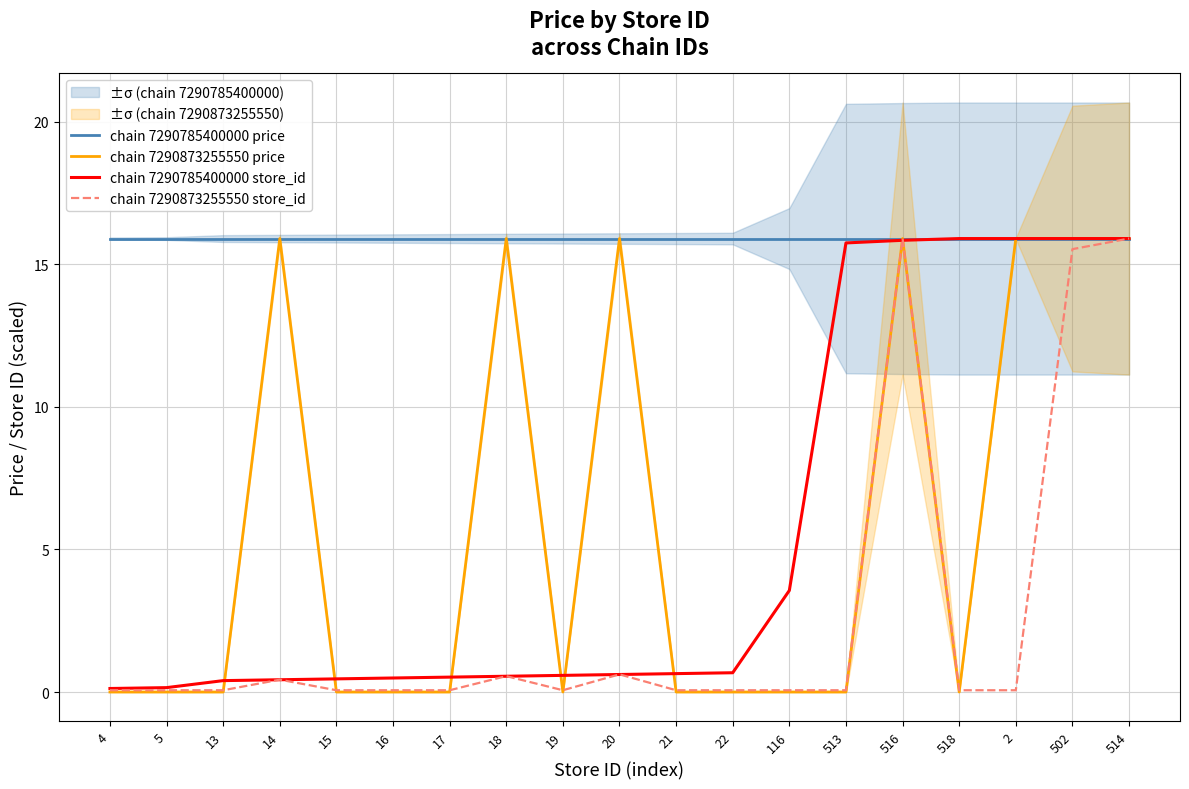

Does the chart display data point markers on the line(s)?

No